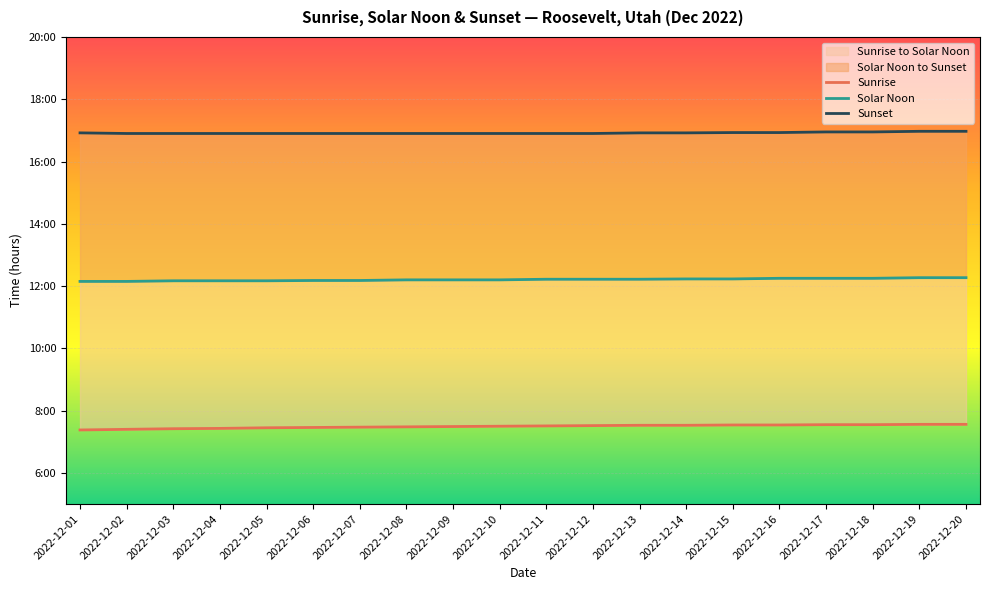

What is the value of the Sunrise point at the 20th from the left?

7.6